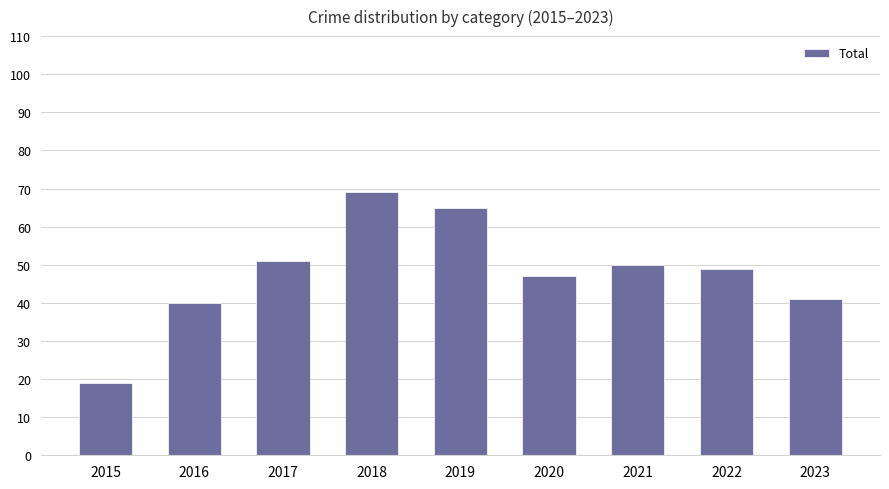

How many data points does each series have?

9